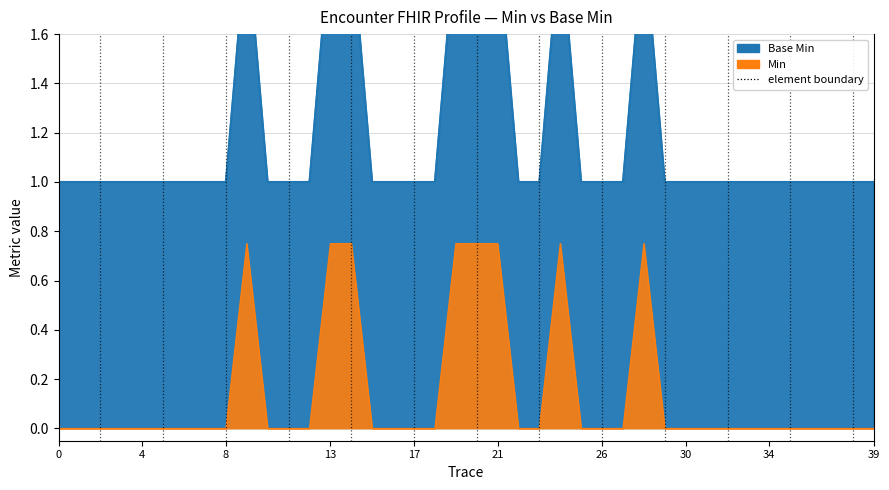

The Base Min series shows 1.6 at Encounter.classHistory.id. True or false?

False